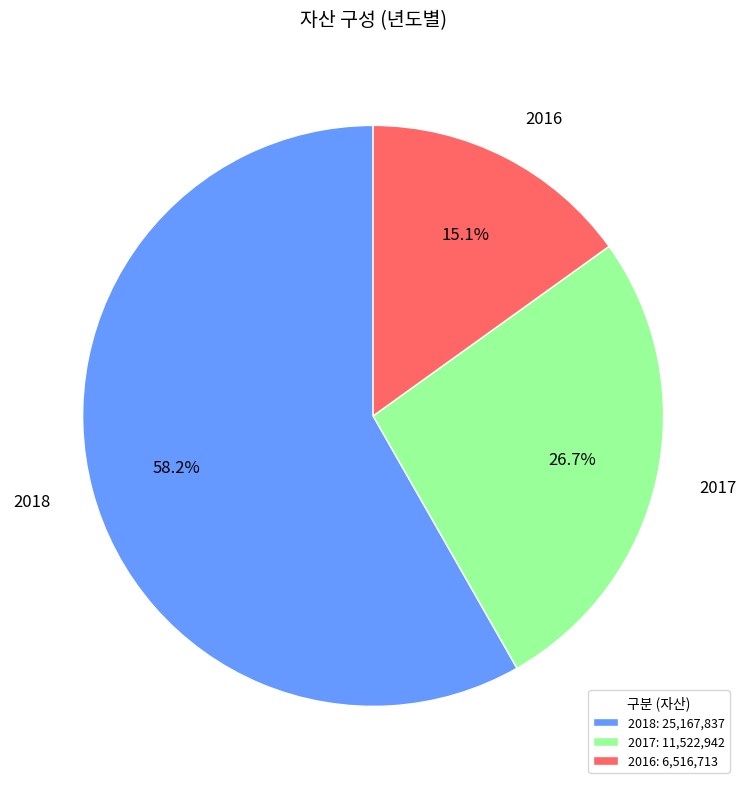

To the nearest percent, what is the combined percentage of 2017 and 2016?

42%